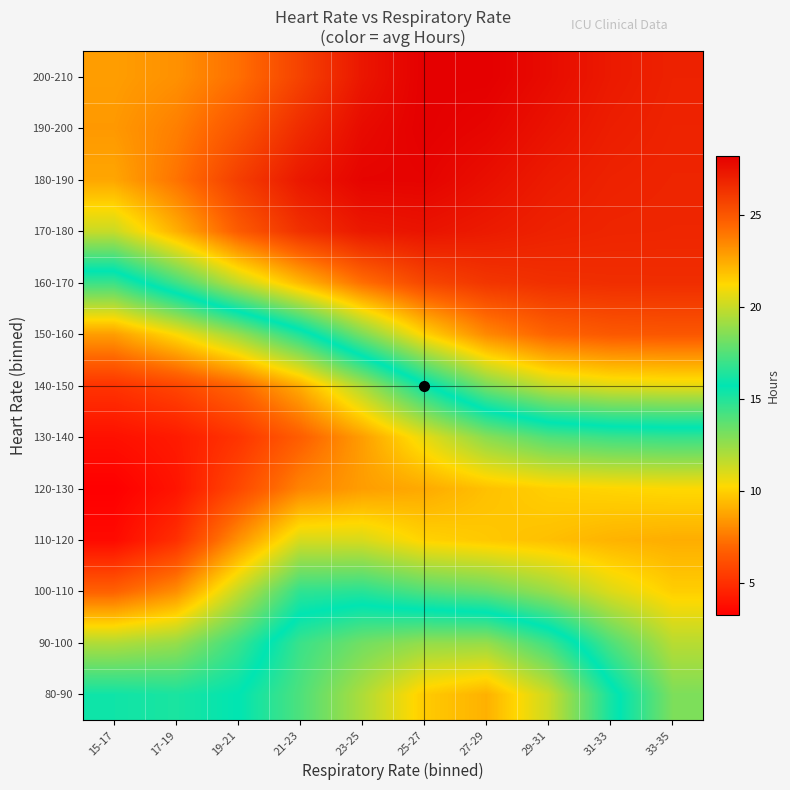

How many data points does each series have?

10